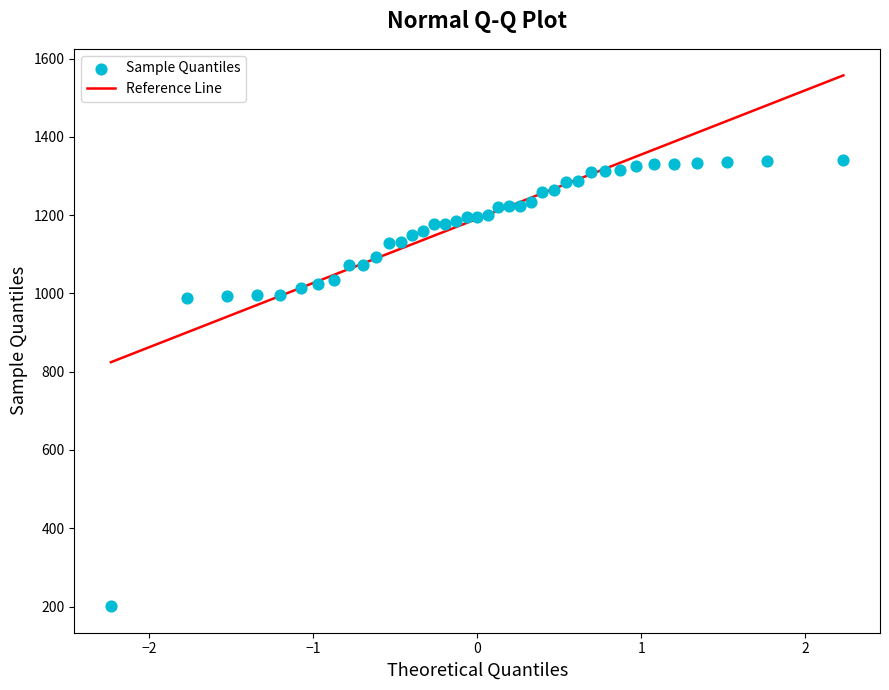

What is the range of X values (max minus min)?

4.5